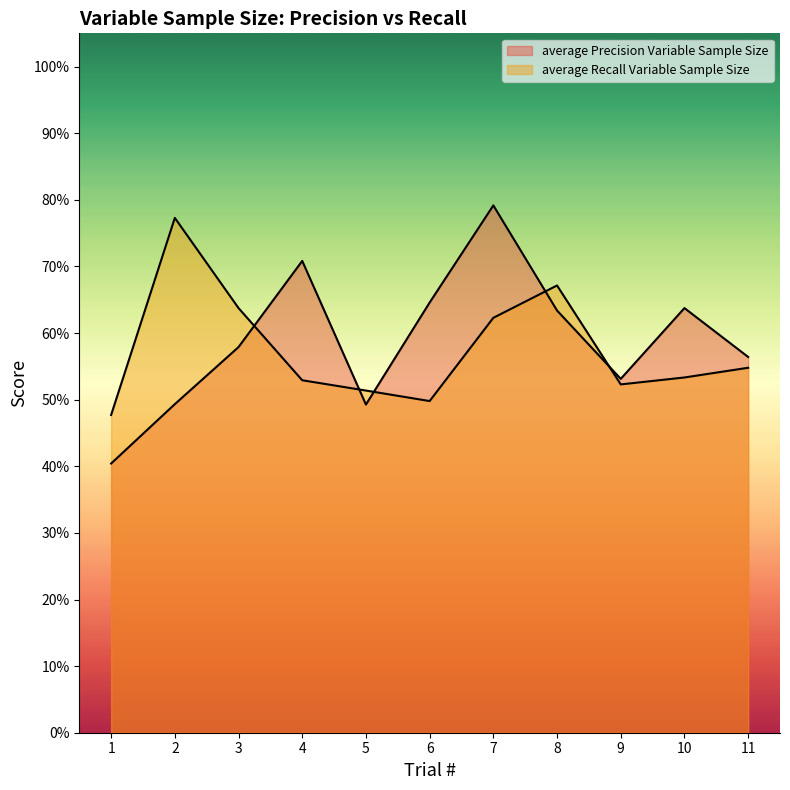

What is the value of the average Precision Variable Sample Size point at the 4th from the left?

0.7